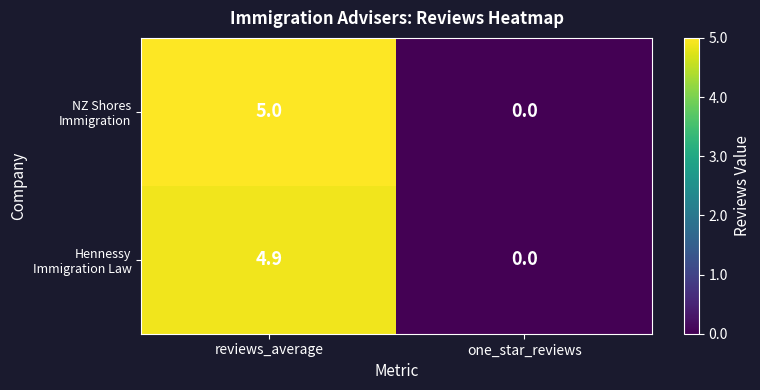

At which category is the sum across all series the highest?

reviews_average